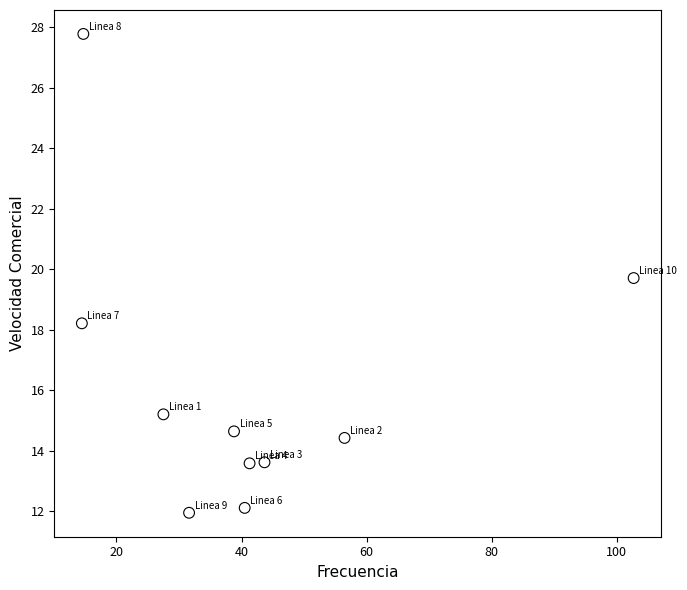

What is the range of X values (max minus min)?

88.2